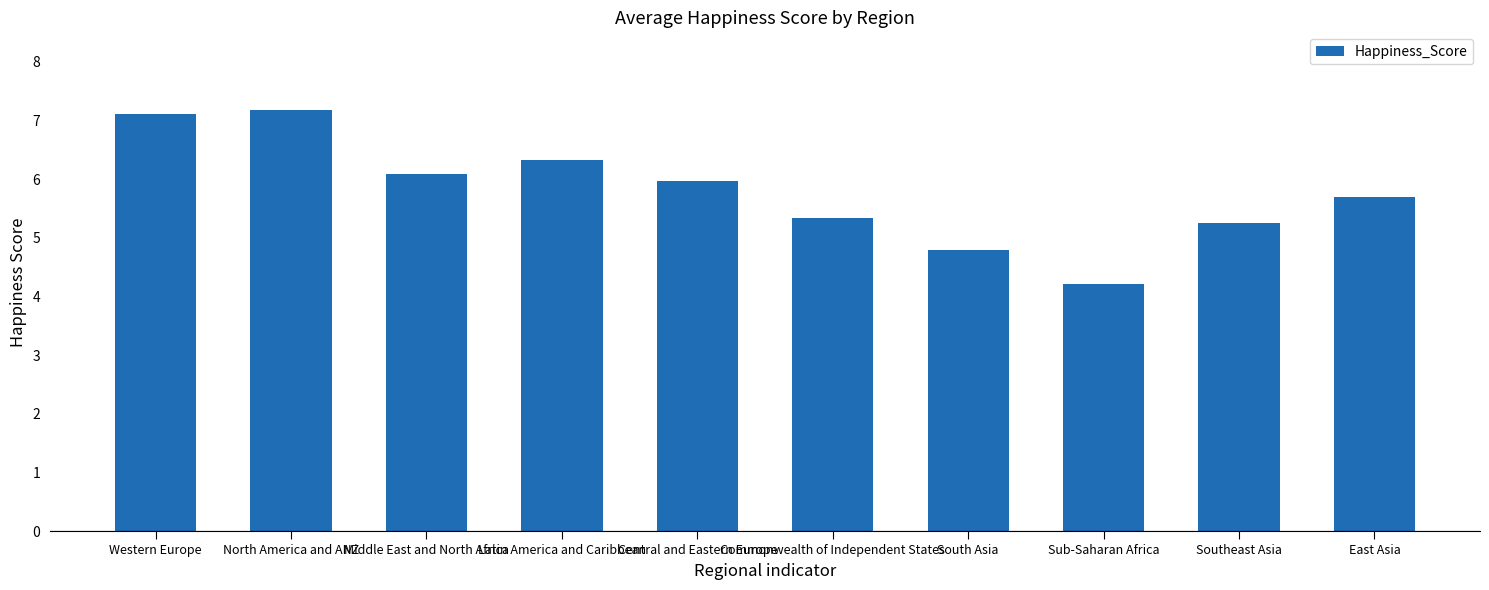

What is the average value?

5.8